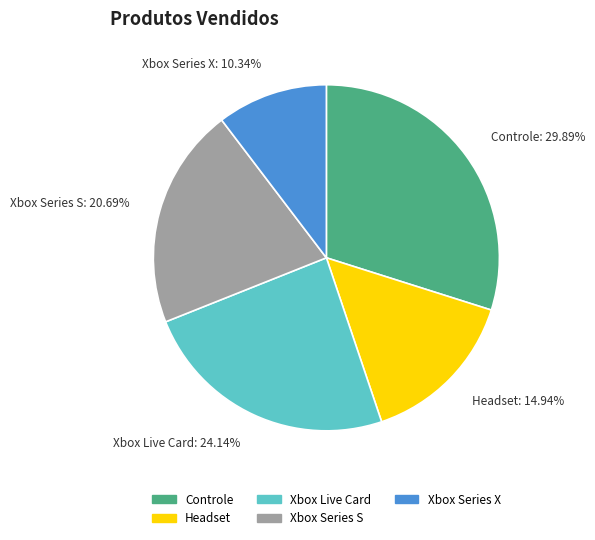

Does Headset represent more than half of the total?

No